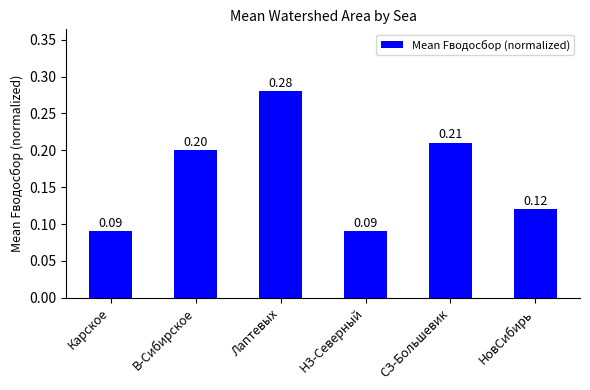

What is the label of the 1st bar from the right?

НовСибирь